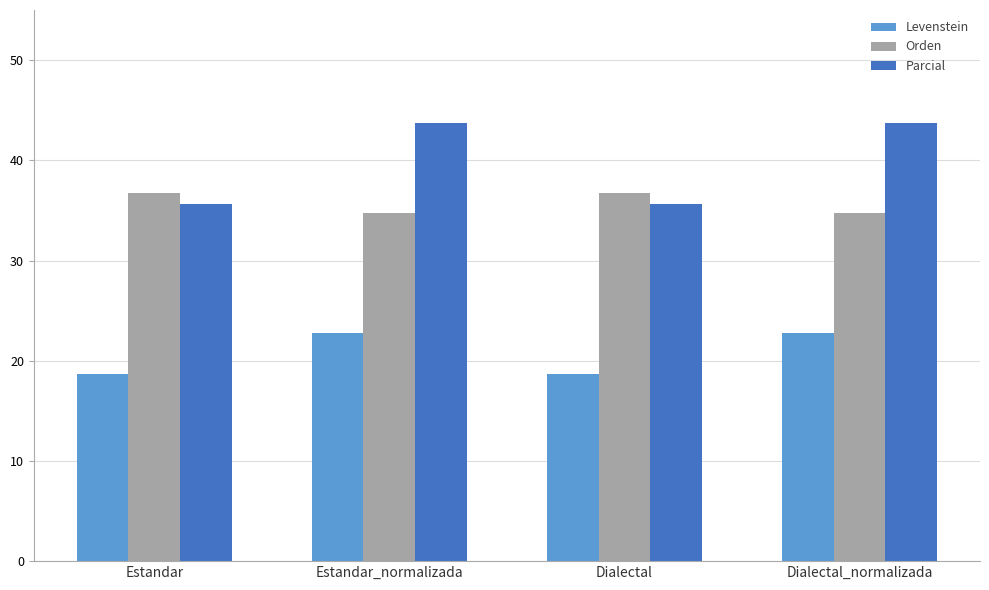

The Parcial series shows 8.9 at Dialectal_normalizada. True or false?

False